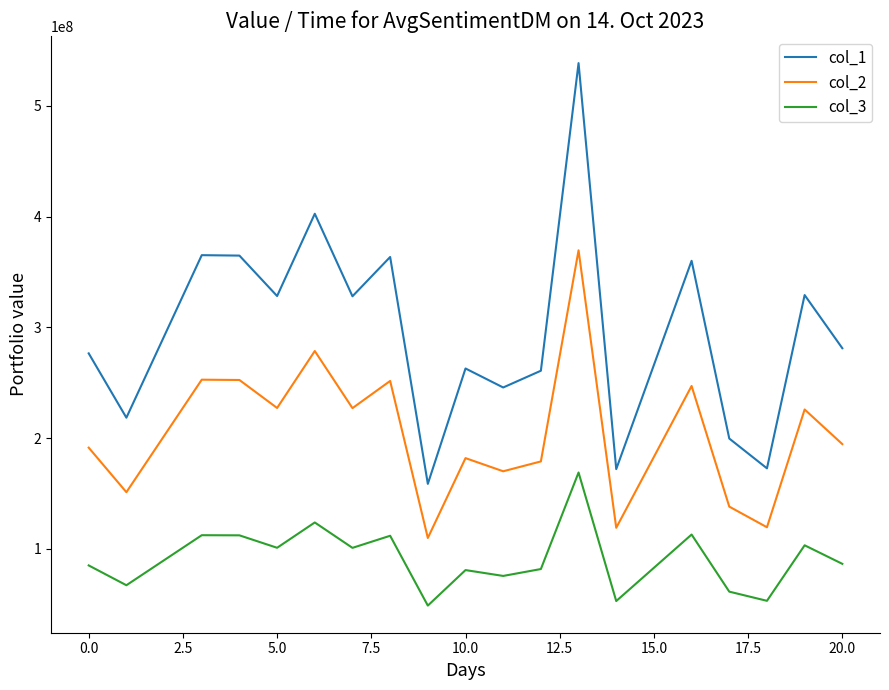

What is the minimum value shown in the chart?

48872211.6